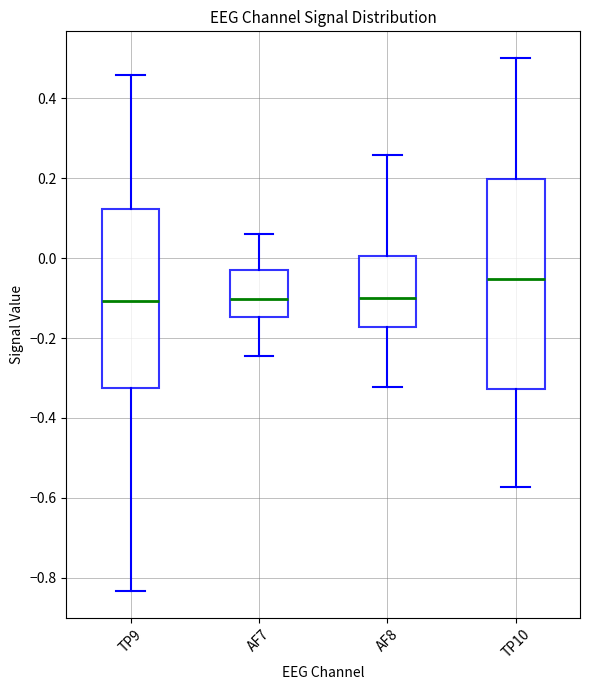

Where does the lower whisker of the box for TP9 end on the y-axis? The values are not printed on the chart, so give them approximately, as read against the axis.

-0.84